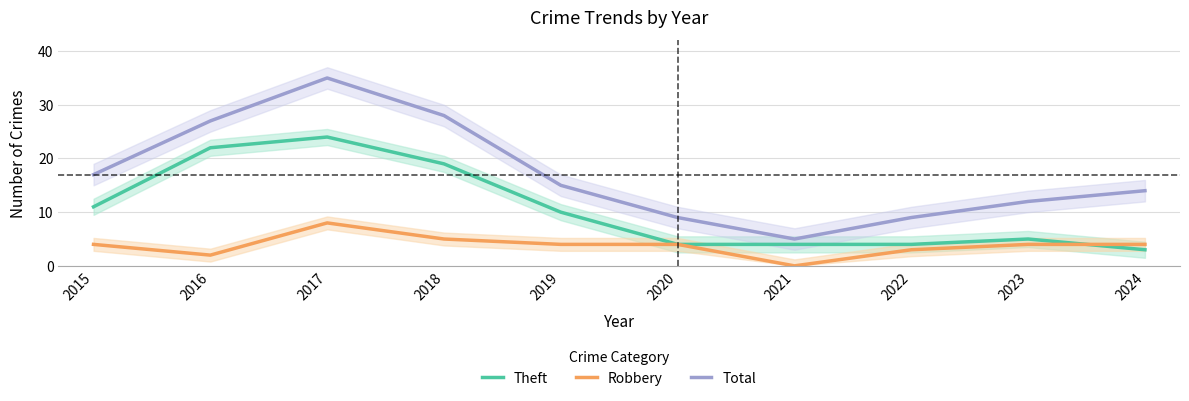

Which series has the largest range (max minus min)?

Total